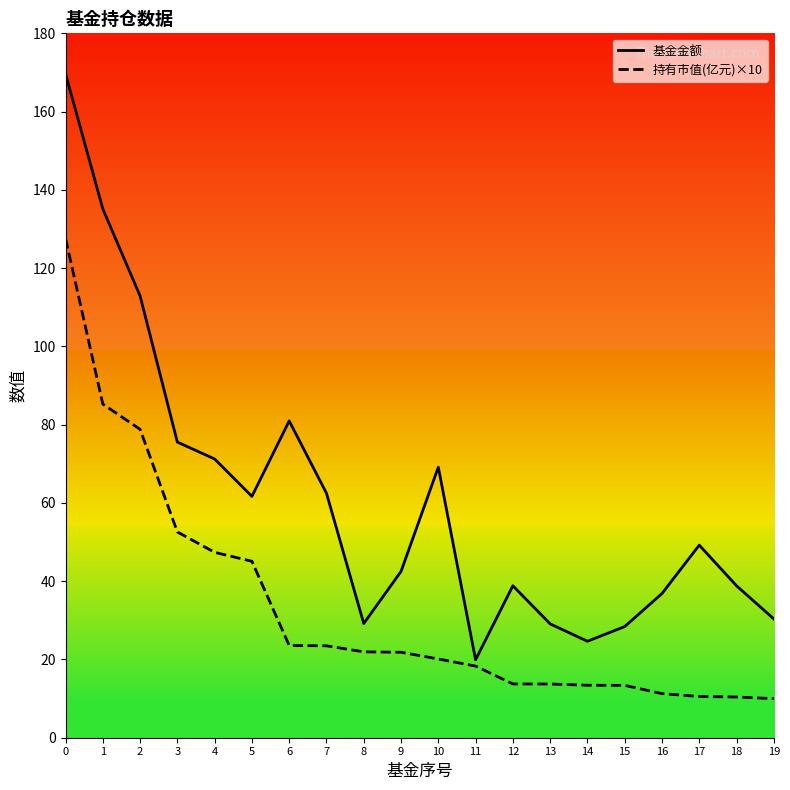

True or false: 基金金额 and 持有市值(亿元)×10 cross at least once.

False